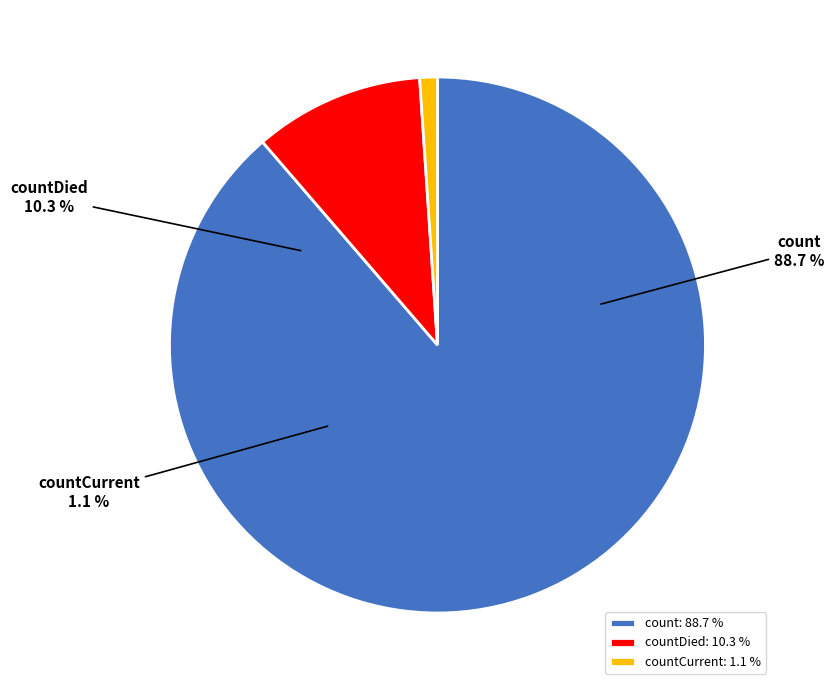

To the nearest percent, what is the difference between the largest and smallest slice percentages?

88%